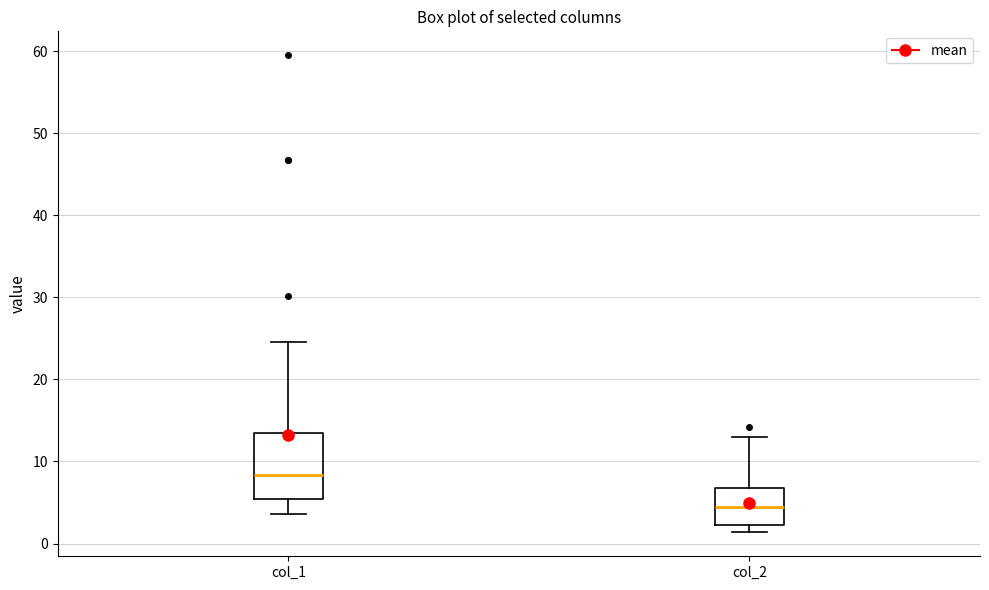

Reading left to right, transcribe this box plot: for each box, give where its median line is, the range the box spans, and where its two whiskers end, as read against the y-axis. The values are not printed on the chart, so give them approximately, as read against the axis.

col_1: median 8, box 5 to 13, whiskers 4 to 25
col_2: median 4, box 2 to 7, whiskers 1 to 13